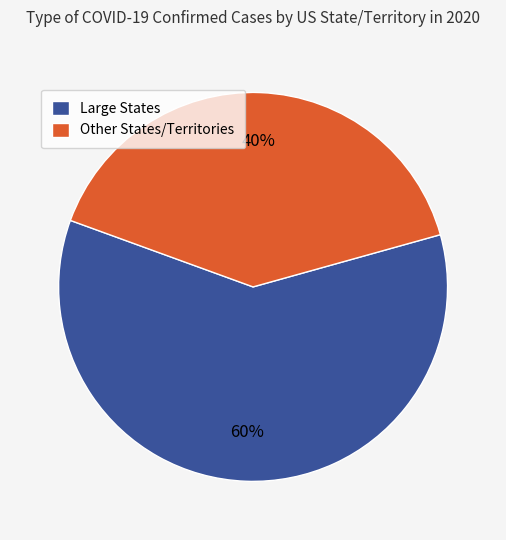

Is the sum of Large States and Other States/Territories greater than half?

Yes